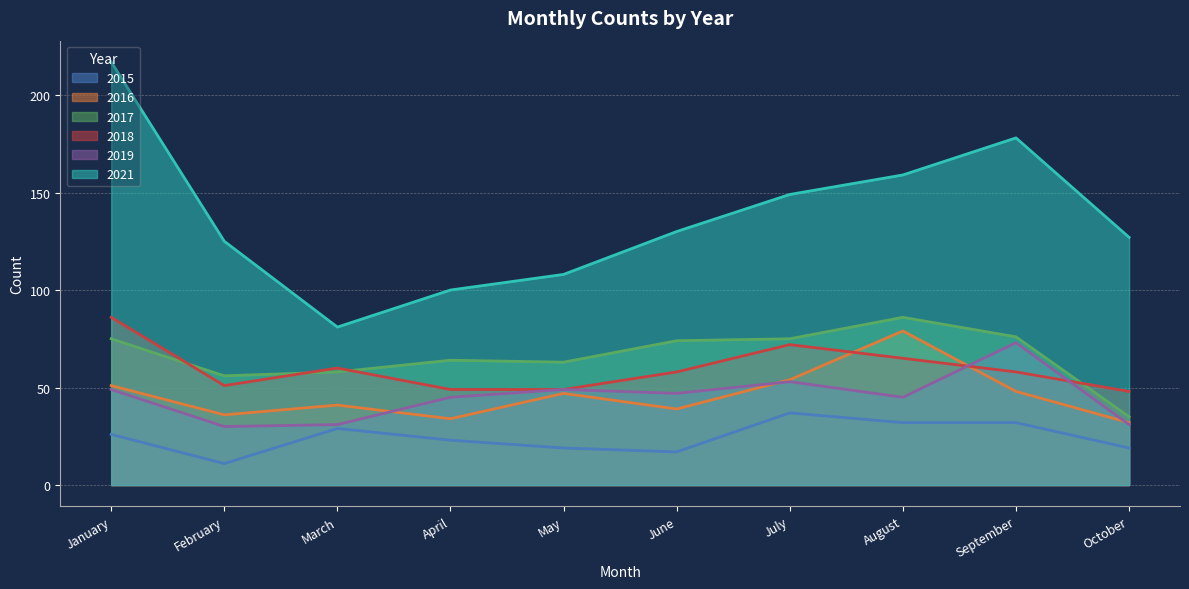

True or false: 2019 and 2021 cross at least once.

False